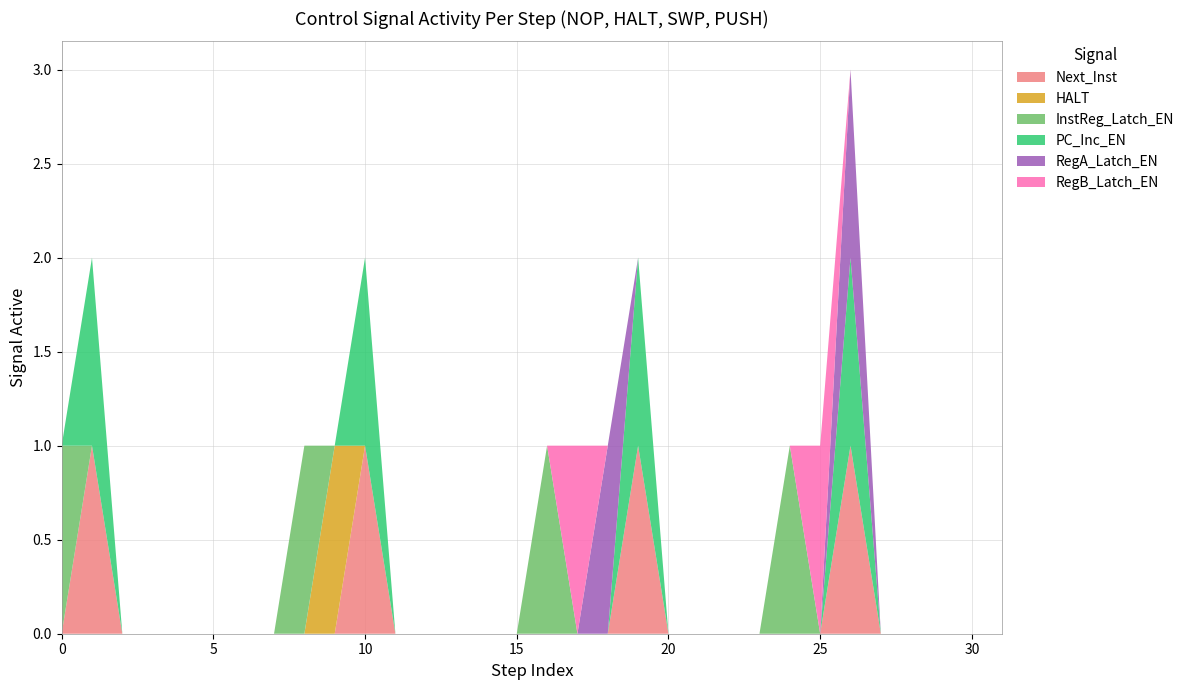

Reading right to left, extract all data points from this chart.

Next_Inst: 31=0	30=0	29=0	28=0	27=0	26=1	25=0	24=0	23=0	22=0	21=0	20=0	19=1	18=0	17=0	16=0	15=0	14=0	13=0	12=0	11=0	10=1	9=0	8=0	7=0	6=0	5=0	4=0	3=0	2=0	1=1	0=0
HALT: 31=0	30=0	29=0	28=0	27=0	26=0	25=0	24=0	23=0	22=0	21=0	20=0	19=0	18=0	17=0	16=0	15=0	14=0	13=0	12=0	11=0	10=0	9=1	8=0	7=0	6=0	5=0	4=0	3=0	2=0	1=0	0=0
InstReg_Latch_EN: 31=0	30=0	29=0	28=0	27=0	26=0	25=0	24=1	23=0	22=0	21=0	20=0	19=0	18=0	17=0	16=1	15=0	14=0	13=0	12=0	11=0	10=0	9=0	8=1	7=0	6=0	5=0	4=0	3=0	2=0	1=0	0=1
PC_Inc_EN: 31=0	30=0	29=0	28=0	27=0	26=1	25=0	24=0	23=0	22=0	21=0	20=0	19=1	18=0	17=0	16=0	15=0	14=0	13=0	12=0	11=0	10=1	9=0	8=0	7=0	6=0	5=0	4=0	3=0	2=0	1=1	0=0
RegA_Latch_EN: 31=0	30=0	29=0	28=0	27=0	26=1	25=0	24=0	23=0	22=0	21=0	20=0	19=0	18=1	17=0	16=0	15=0	14=0	13=0	12=0	11=0	10=0	9=0	8=0	7=0	6=0	5=0	4=0	3=0	2=0	1=0	0=0
RegB_Latch_EN: 31=0	30=0	29=0	28=0	27=0	26=0	25=1	24=0	23=0	22=0	21=0	20=0	19=0	18=0	17=1	16=0	15=0	14=0	13=0	12=0	11=0	10=0	9=0	8=0	7=0	6=0	5=0	4=0	3=0	2=0	1=0	0=0